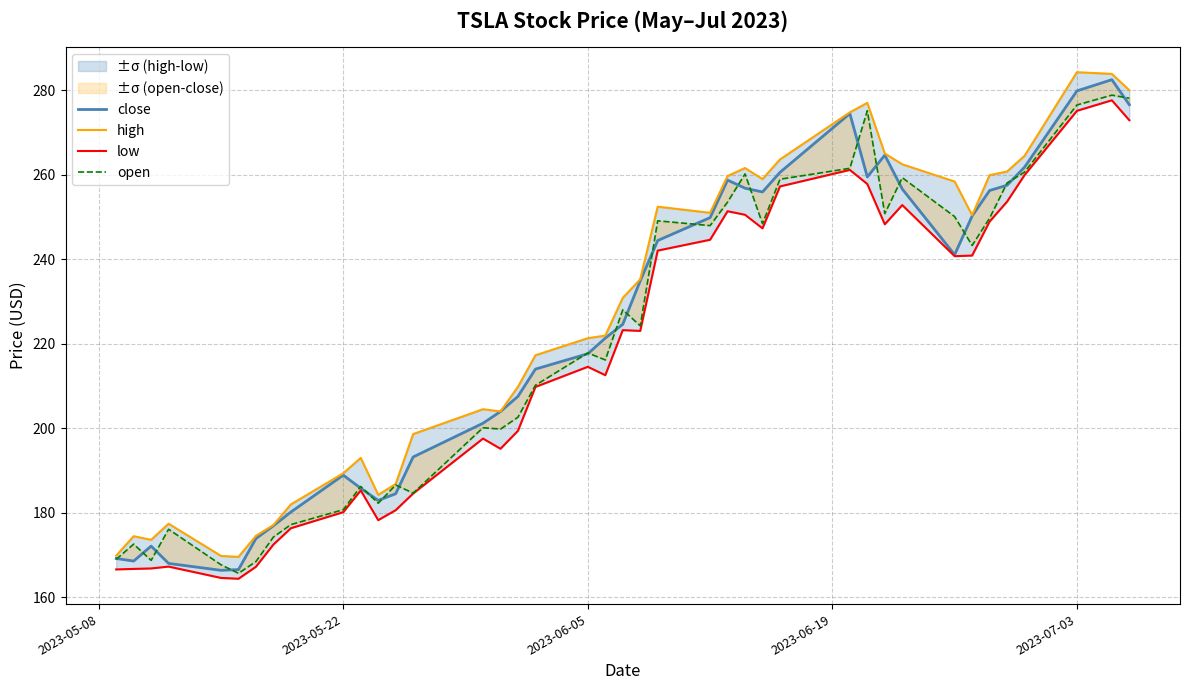

True or false: close and high cross at least once.

False